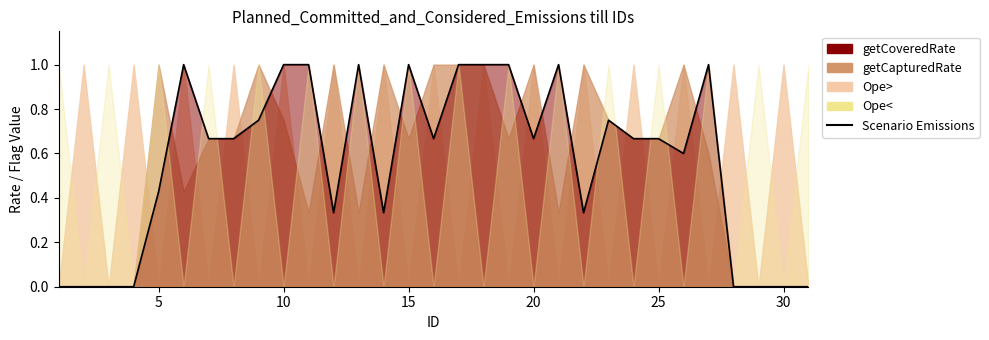

Count the values in the range 0 to 1.

31